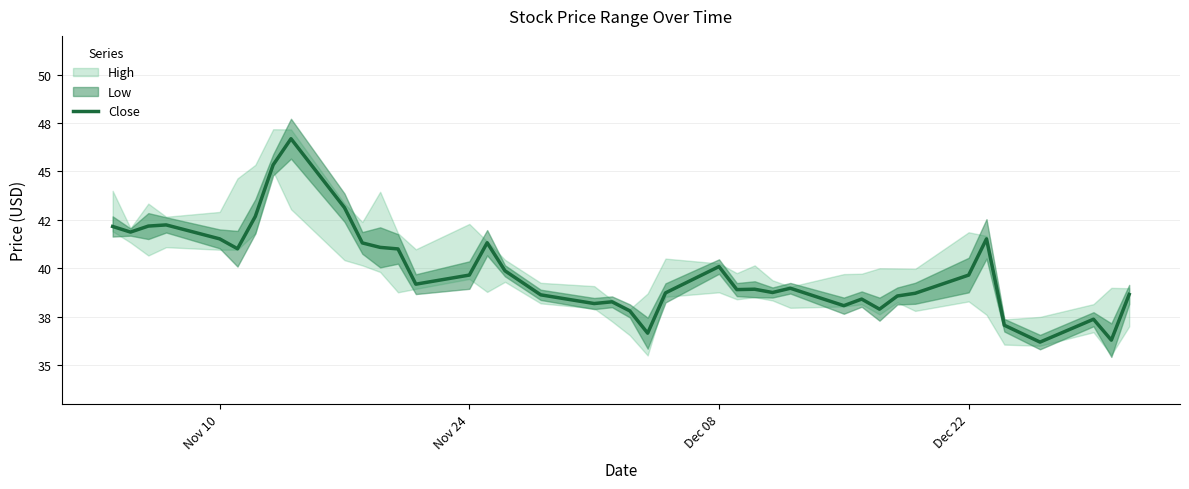

Is this an area chart (filled region under the line)?

No